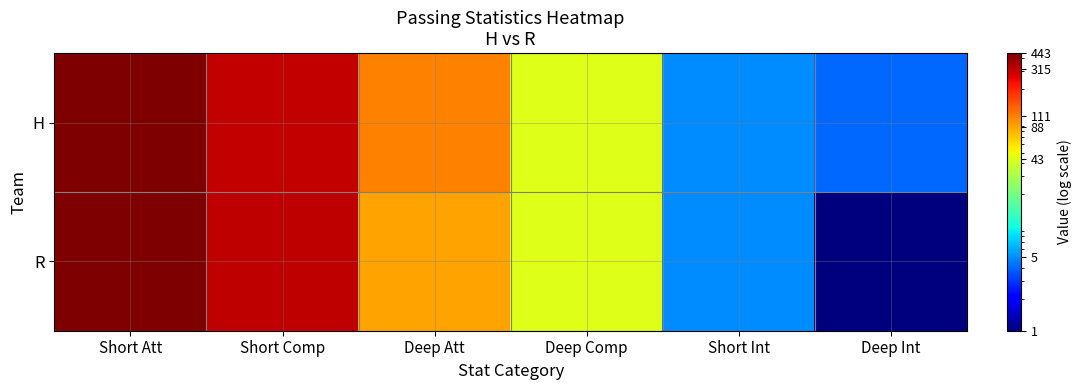

What is the spread (max minus min) of values at Short Comp?

8